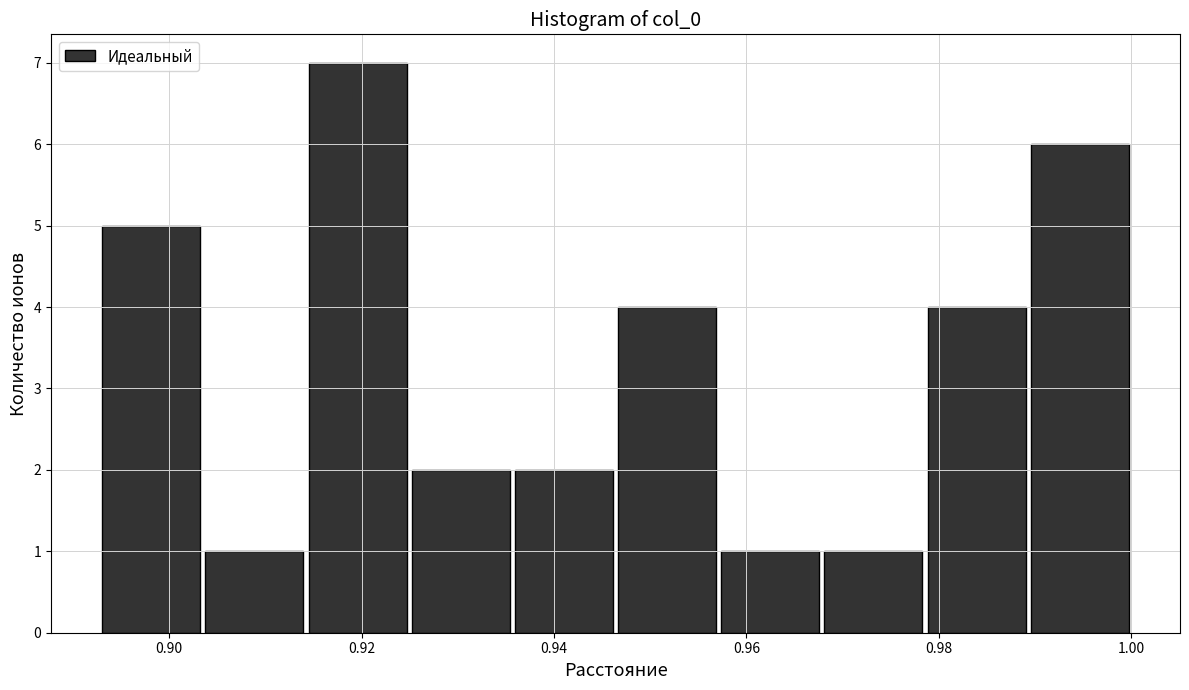

How tall is the bar that spans 0.936 to 0.946 on the x-axis? Neither the bar edges nor the heights are printed on the chart, so give them approximately, as read against the axes.

2